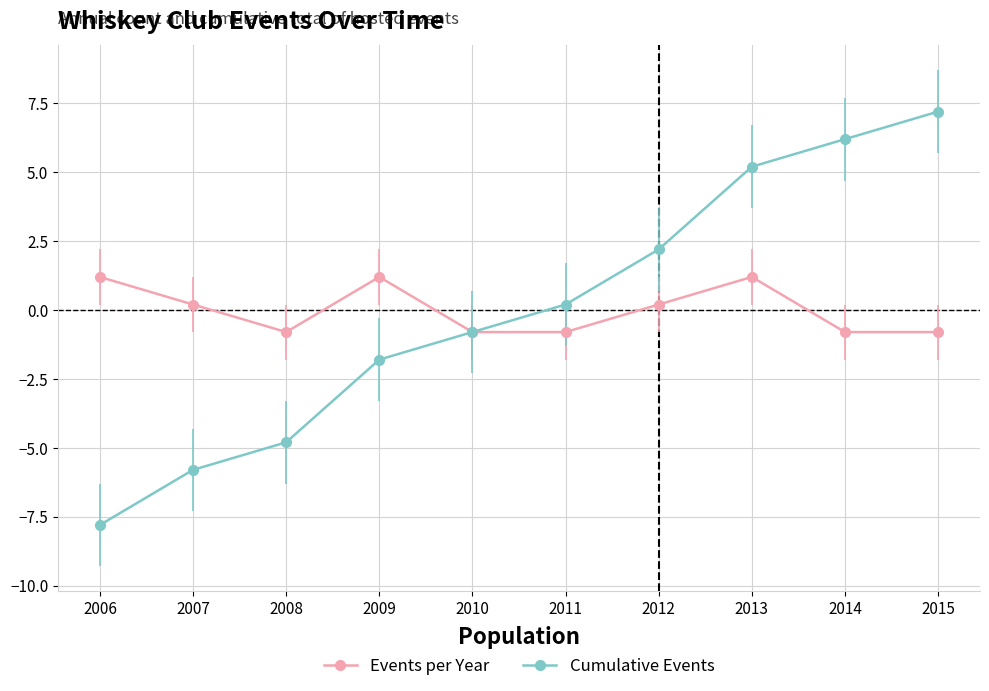

At 2006, list the series in order from largest to smallest.

Events per Year, Cumulative Events